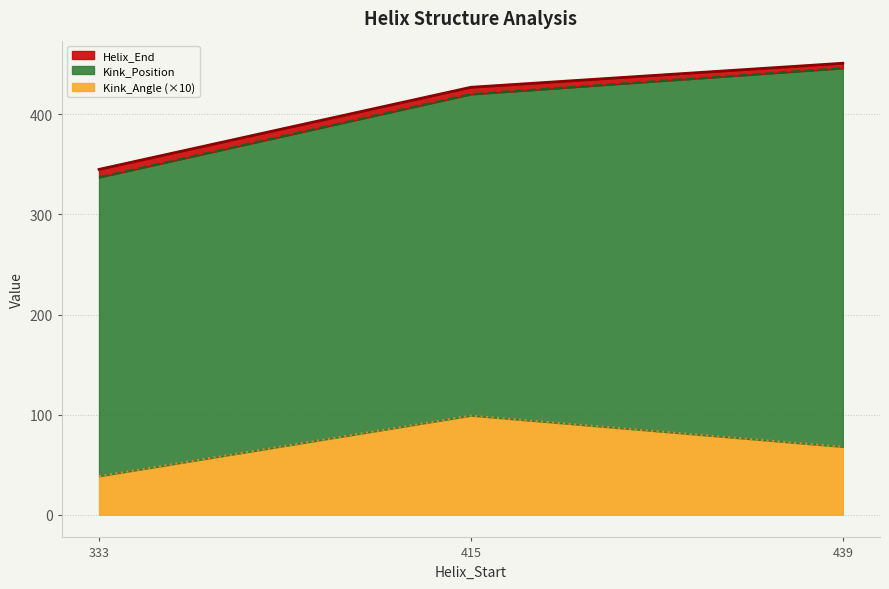

Where does the Kink_Position series first go above 420?

439